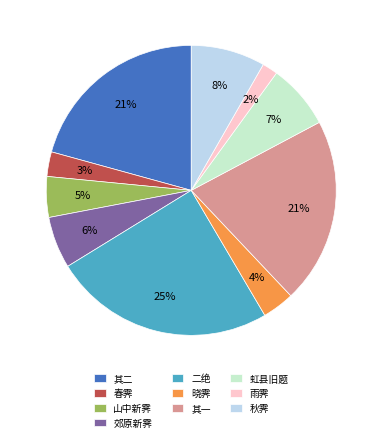

Does any single category account for the majority?

No